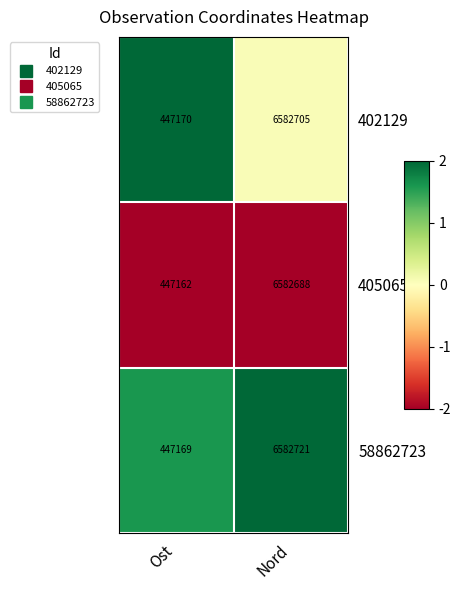

What is the greatest value displayed?

6582721